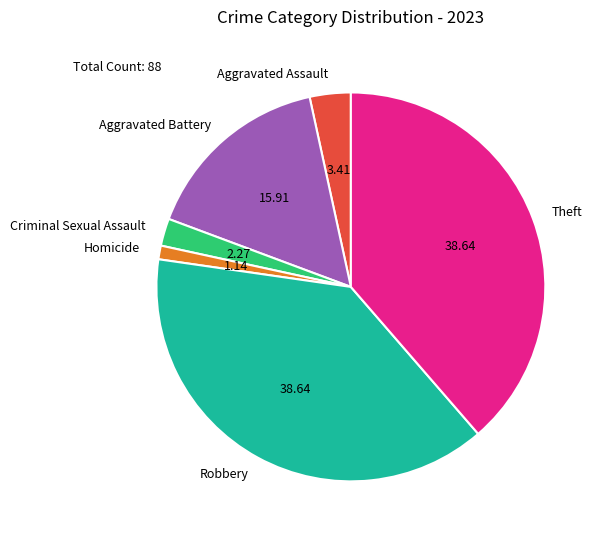

Does any single category account for the majority?

No